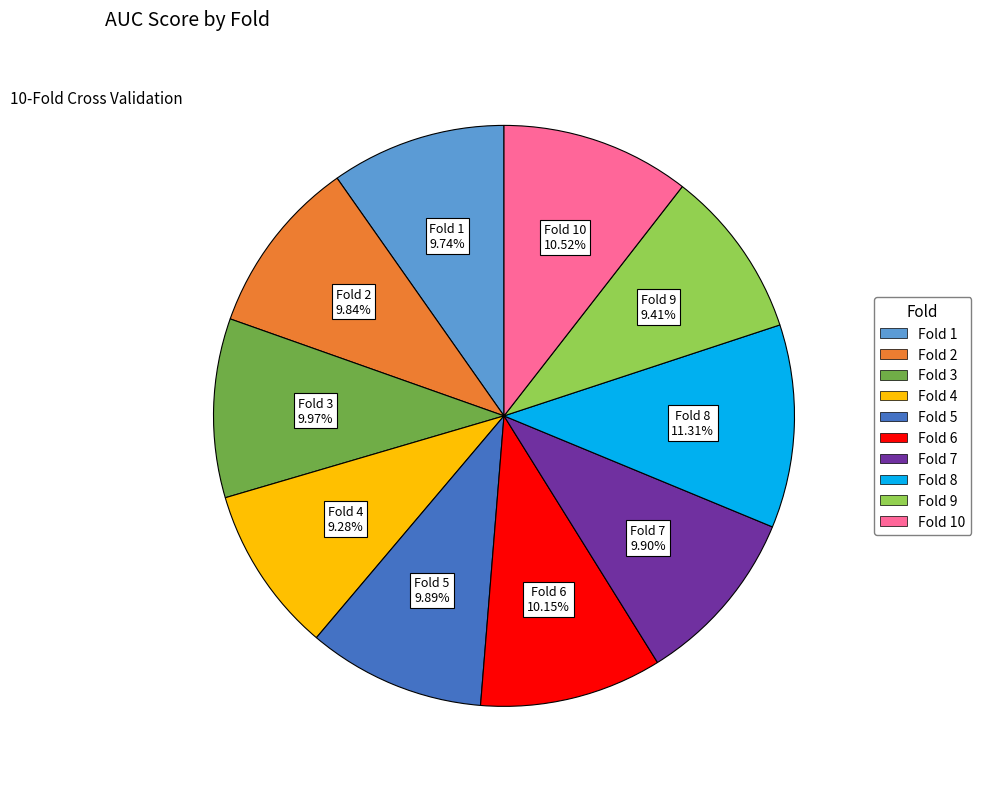

Is there any slice that represents more than half of the pie?

No